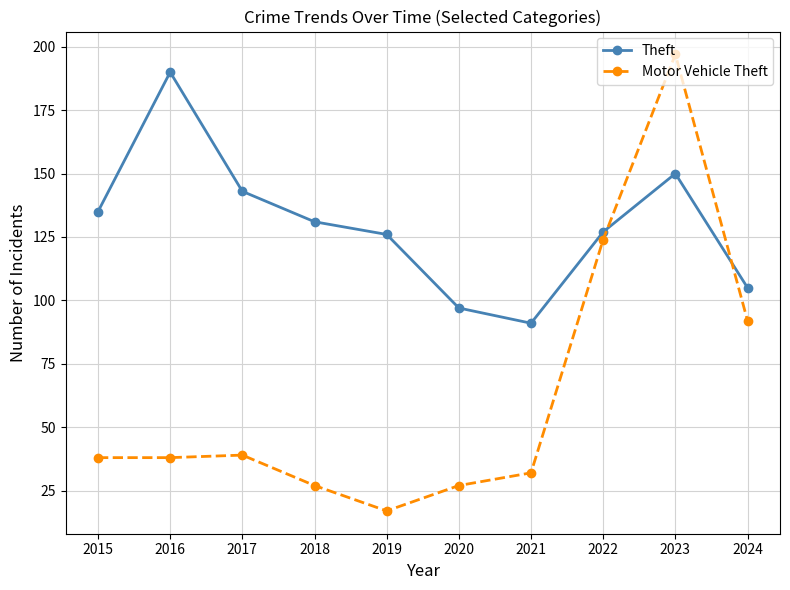

What is the difference between the highest and lowest values at 2019?

109